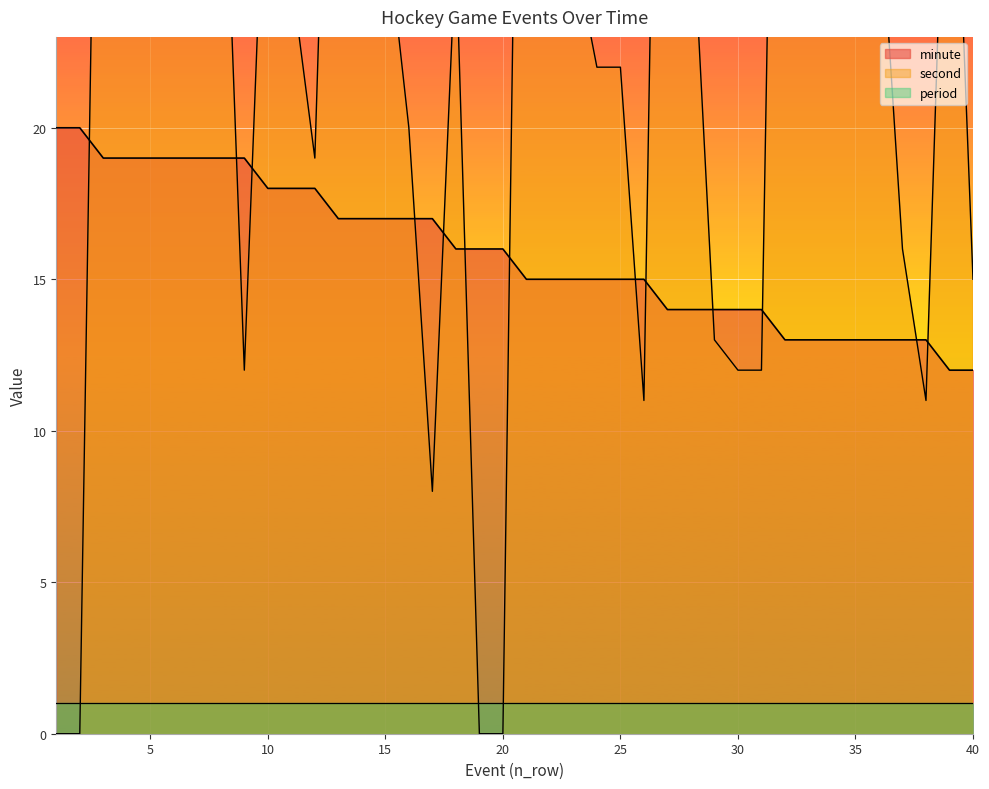

Between 27 and 29, which series saw the biggest shift?

second